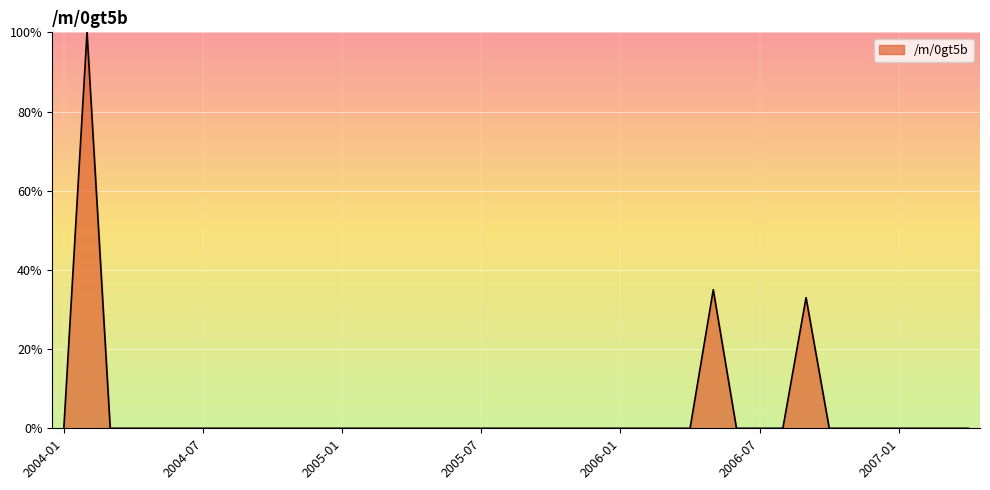

What is the maximum value shown in the chart?

100